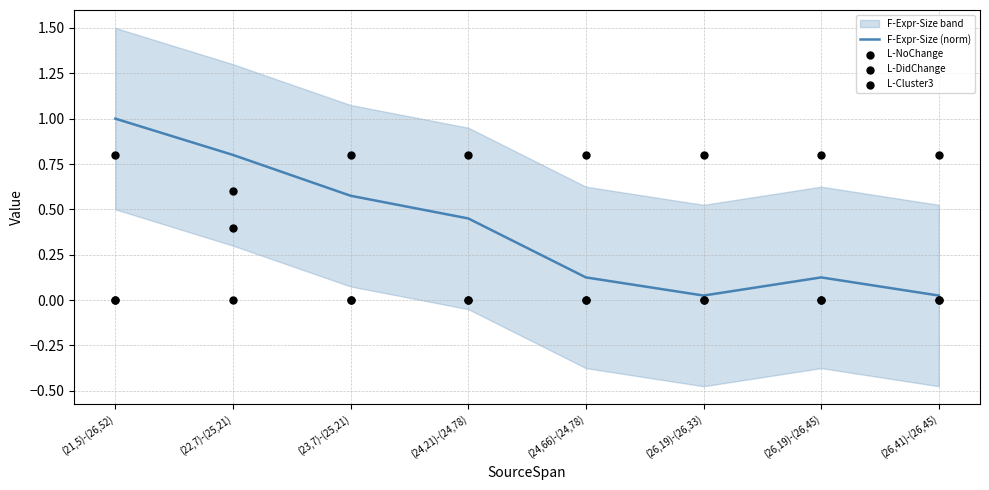

At which category is the sum across all series the highest?

(21,5)-(26,52)